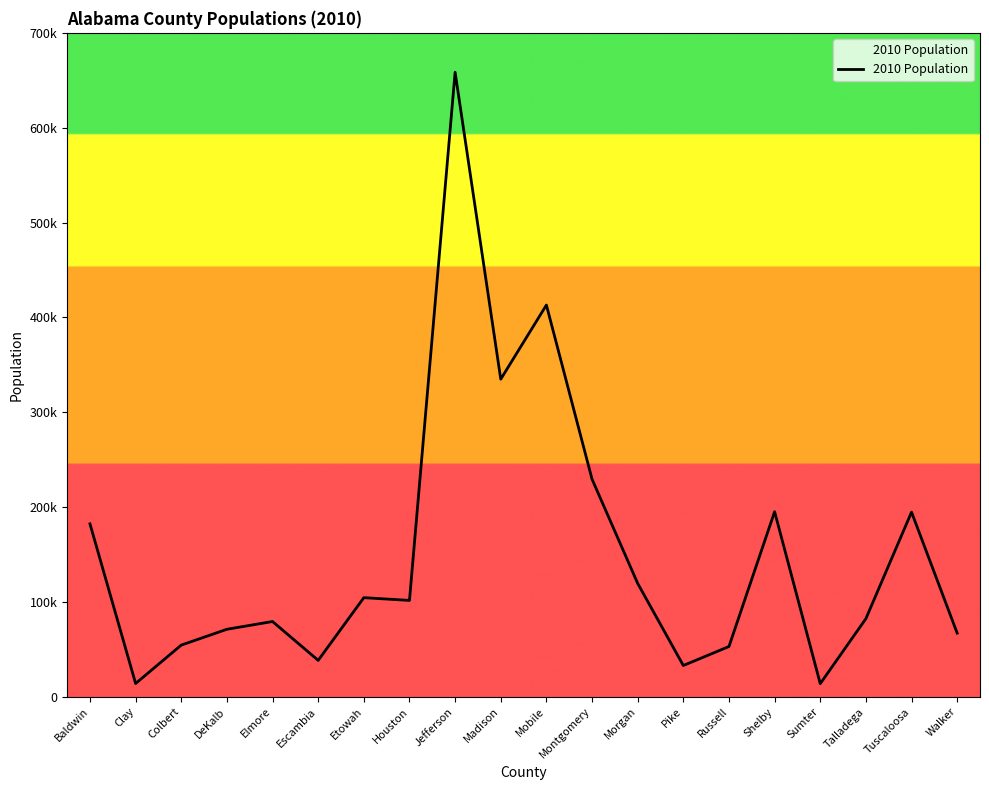

List the labels in order of value, largest first.

Jefferson, Mobile, Madison, Montgomery, Shelby, Tuscaloosa, Baldwin, Morgan, Etowah, Houston, Talladega, Elmore, DeKalb, Walker, Colbert, Russell, Escambia, Pike, Clay, Sumter